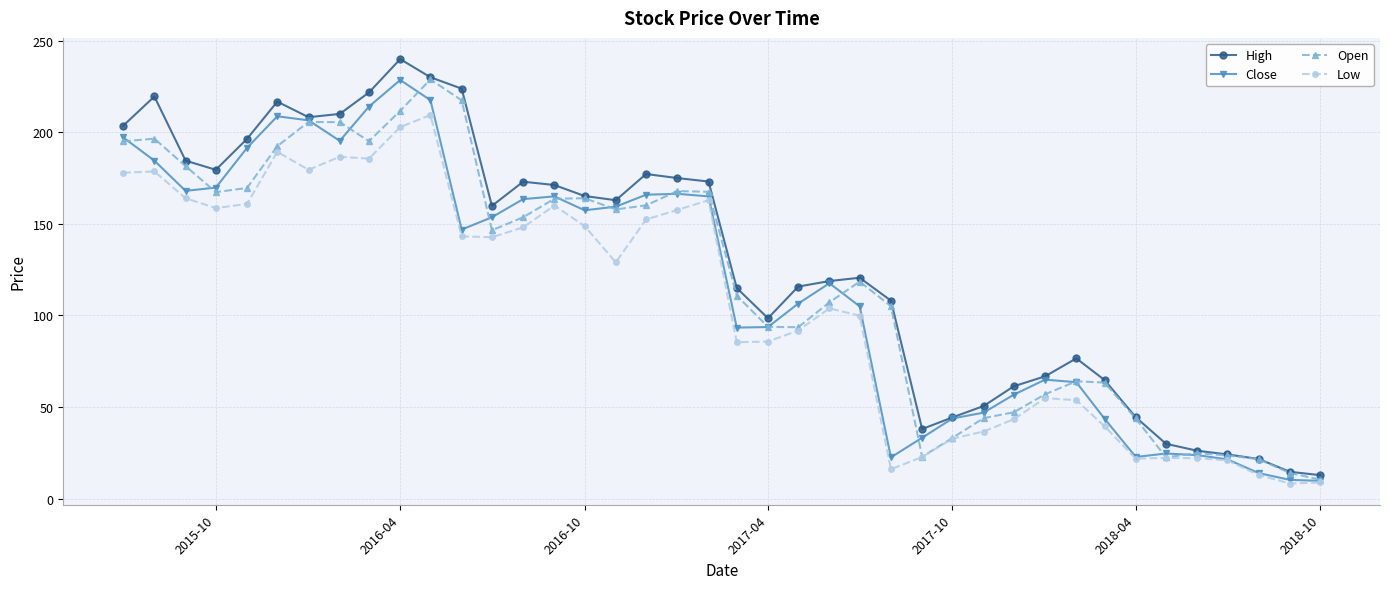

True or false: Open has more than 0 interior local peaks.

True